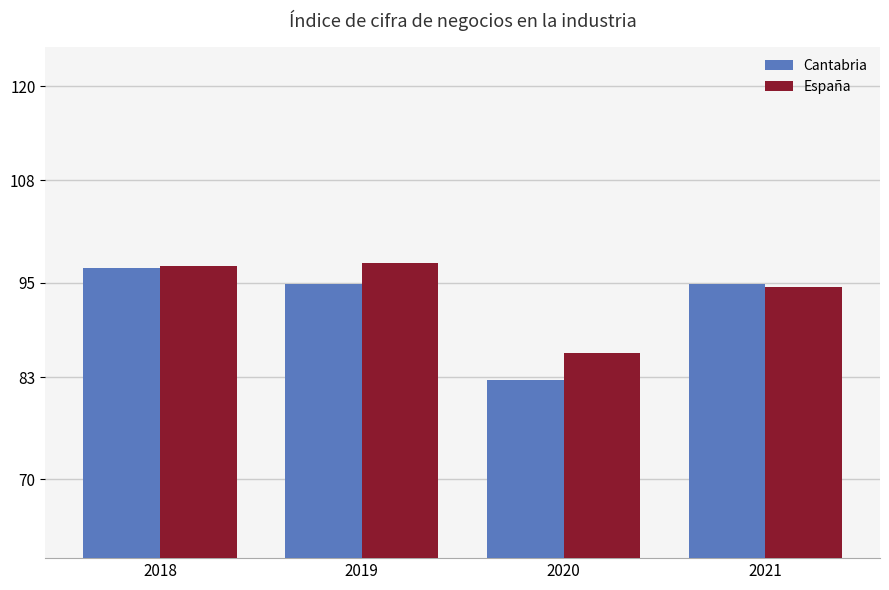

What are all the series names shown in the legend?

Cantabria, España